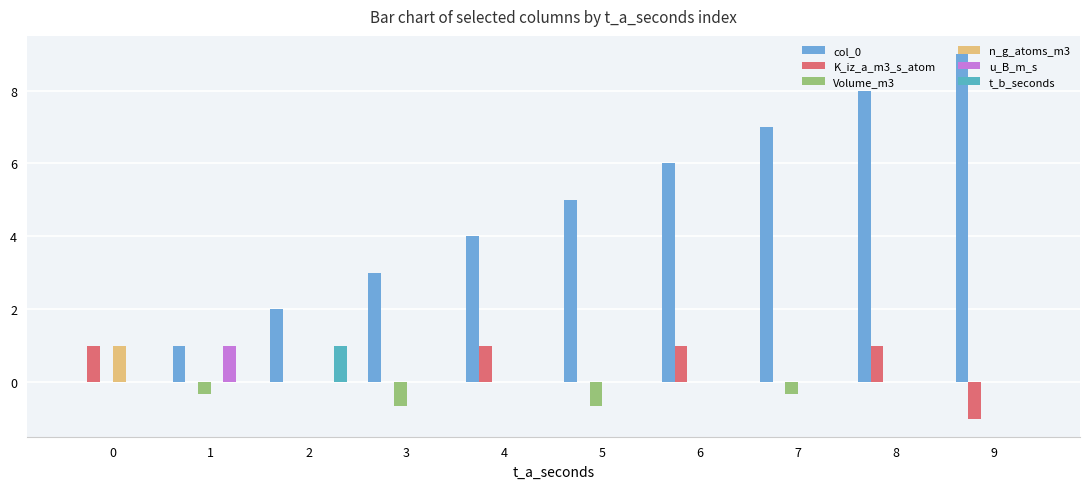

What are all the series names shown in the legend?

col_0, K_iz_a_m3_s_atom, Volume_m3, n_g_atoms_m3, u_B_m_s, t_b_seconds